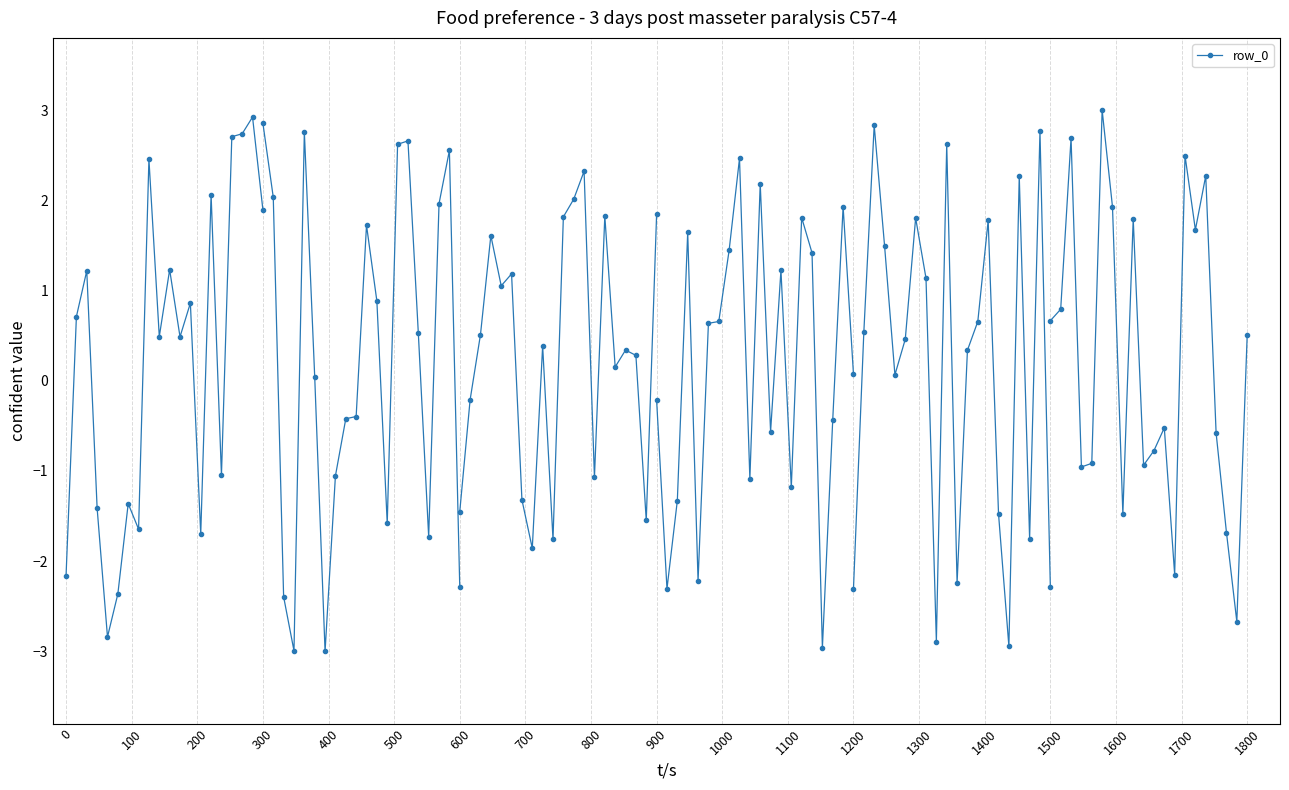

How many data points does each series have?

20